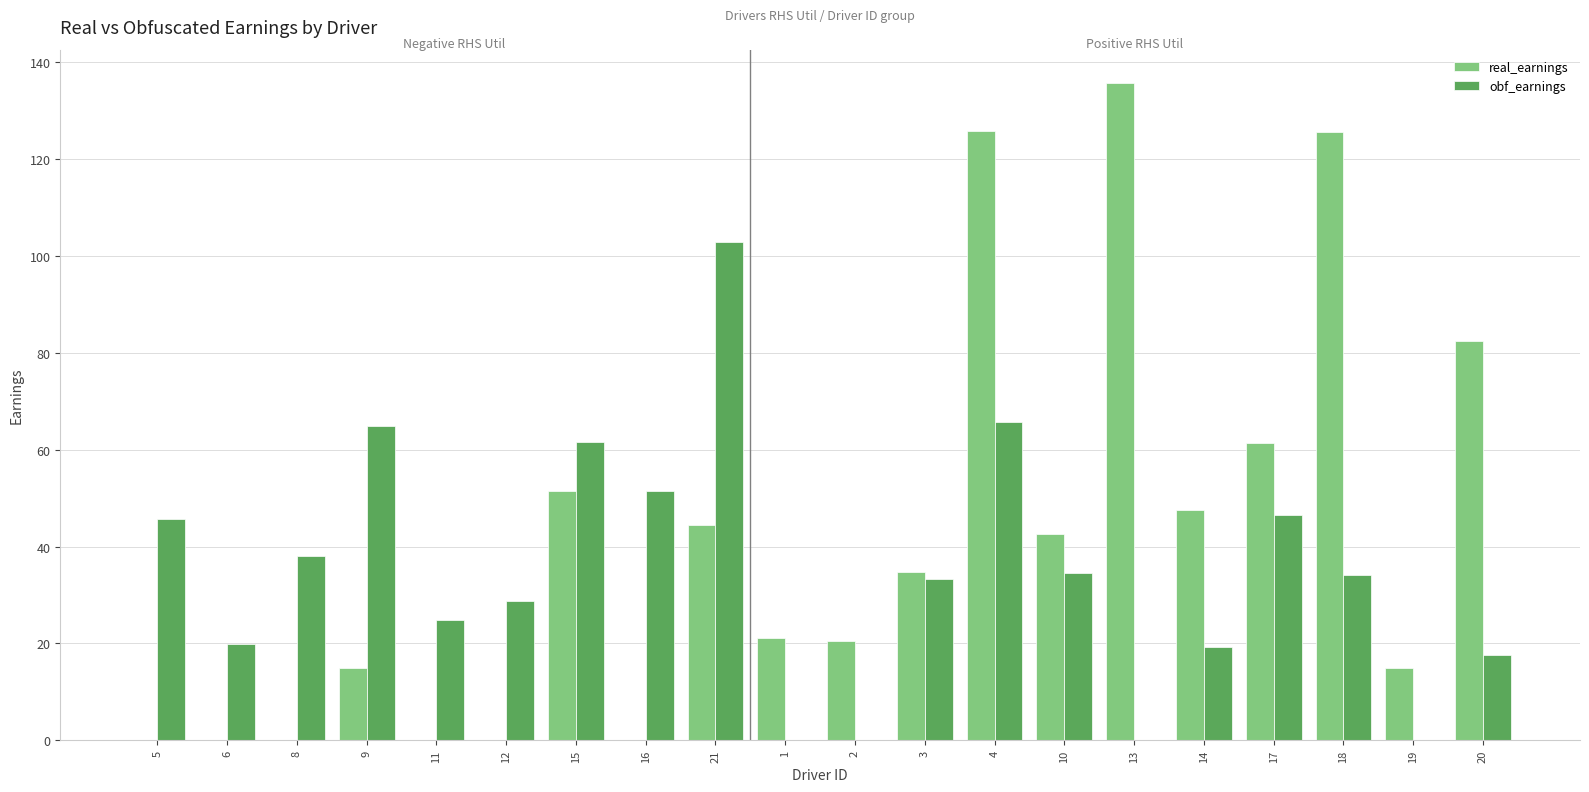

Which category has the highest value across all series?

13